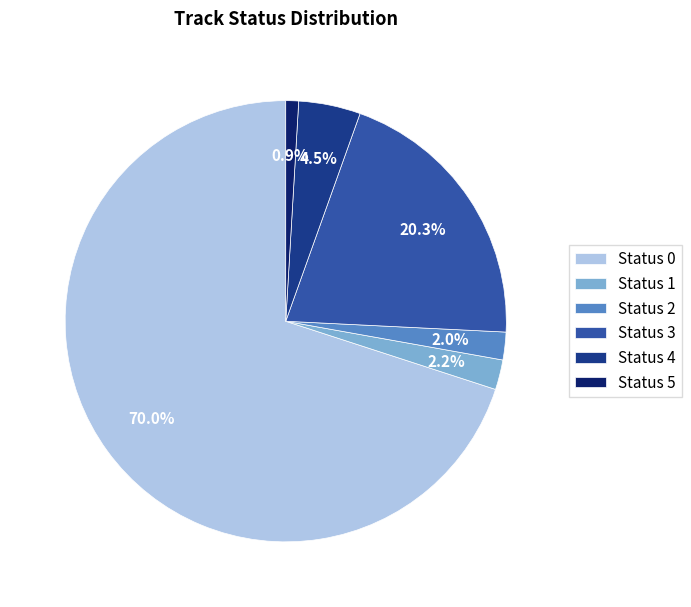

Is the sum of Status 3 and Status 1 greater than half?

No